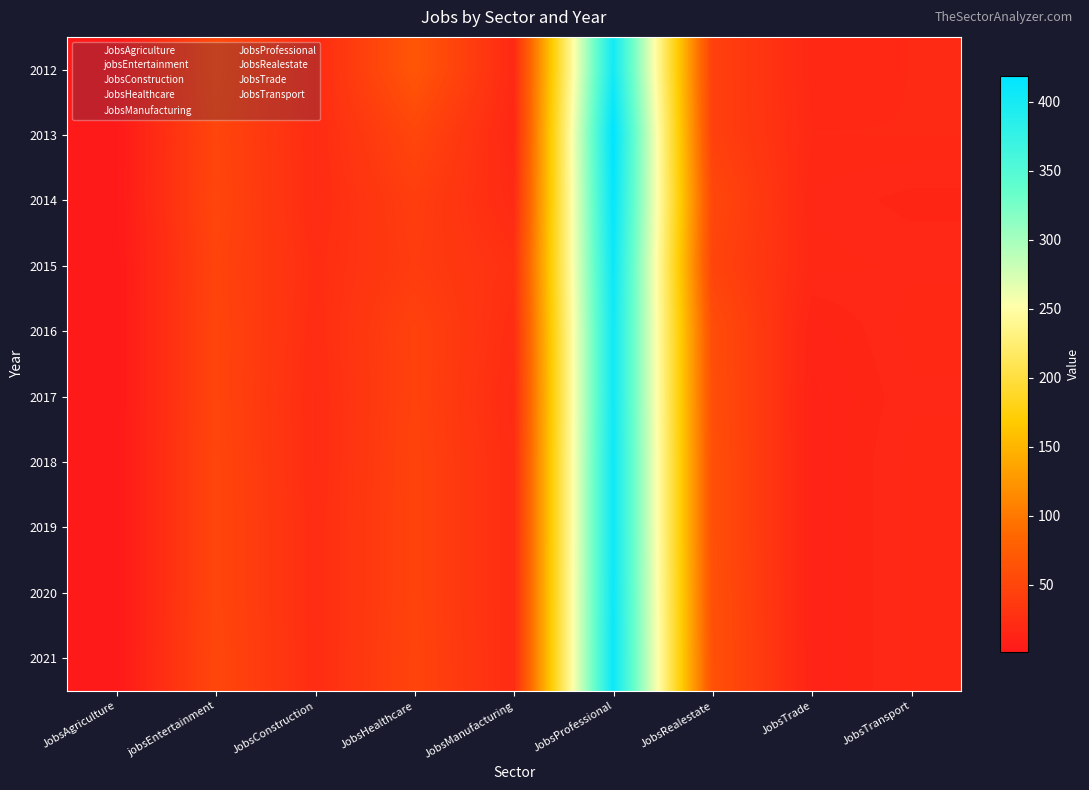

Reading left to right, what are all the values shown in this chart?

JobsAgriculture: 2012=2	2013=2	2014=2	2015=1	2016=1	2017=1	2018=1	2019=1	2020=1	2021=1
jobsEntertainment: 2012=54	2013=49	2014=50	2015=48	2016=49	2017=49	2018=50	2019=50	2020=50	2021=51
JobsConstruction: 2012=22	2013=22	2014=22	2015=24	2016=23	2017=22	2018=22	2019=23	2020=23	2021=23
JobsHealthcare: 2012=68	2013=50	2014=41	2015=39	2016=46	2017=46	2018=47	2019=47	2020=47	2021=48
JobsManufacturing: 2012=19	2013=17	2014=20	2015=27	2016=23	2017=21	2018=22	2019=22	2020=22	2021=22
JobsProfessional: 2012=402	2013=419	2014=414	2015=408	2016=404	2017=404	2018=406	2019=406	2020=407	2021=408
JobsRealestate: 2012=44	2013=44	2014=52	2015=48	2016=58	2017=59	2018=60	2019=60	2020=61	2021=62
JobsTrade: 2012=18	2013=19	2014=17	2015=18	2016=13	2017=12	2018=12	2019=12	2020=12	2021=12
JobsTransport: 2012=19	2013=19	2014=15	2015=17	2016=18	2017=17	2018=18	2019=18	2020=18	2021=18